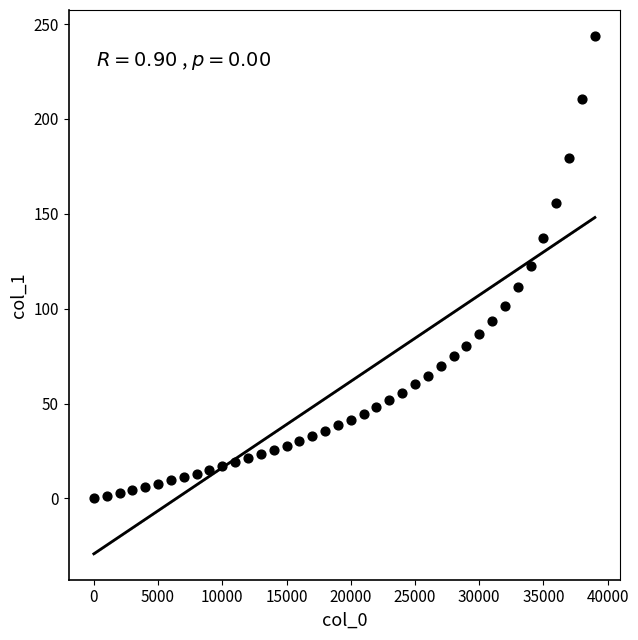

What is the range of Y values (max minus min)?

243.8